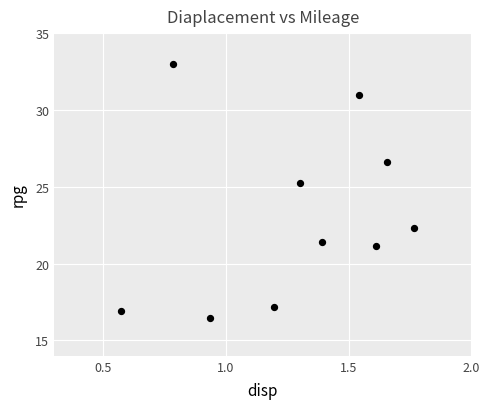

What Y value in the scatter plot is closest to 24?

25.3